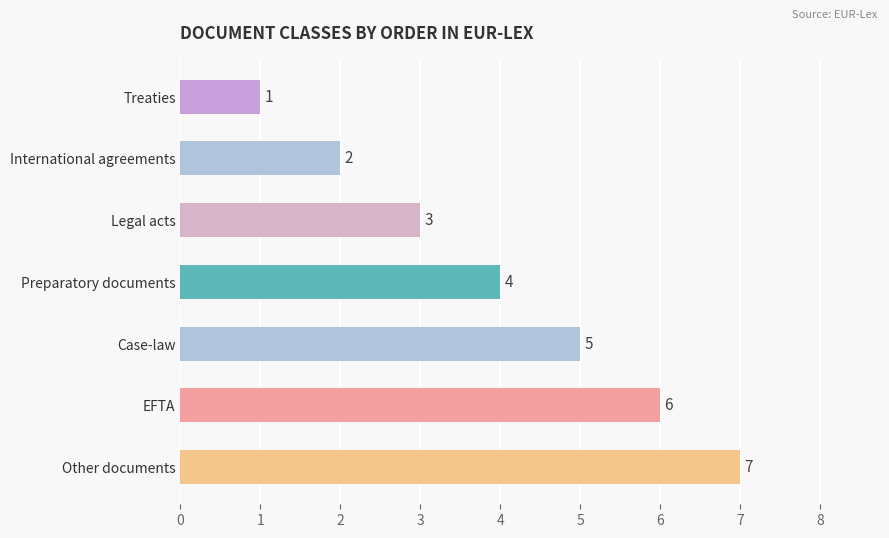

List the labels in order of value, largest first.

Other documents, EFTA, Case-law, Preparatory documents, Legal acts, International agreements, Treaties